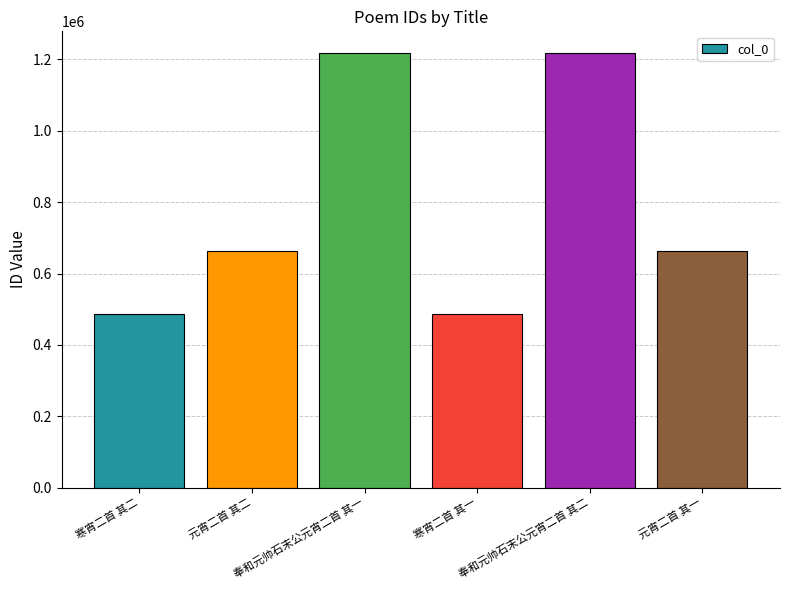

What is the minimum value shown in the chart?

487347